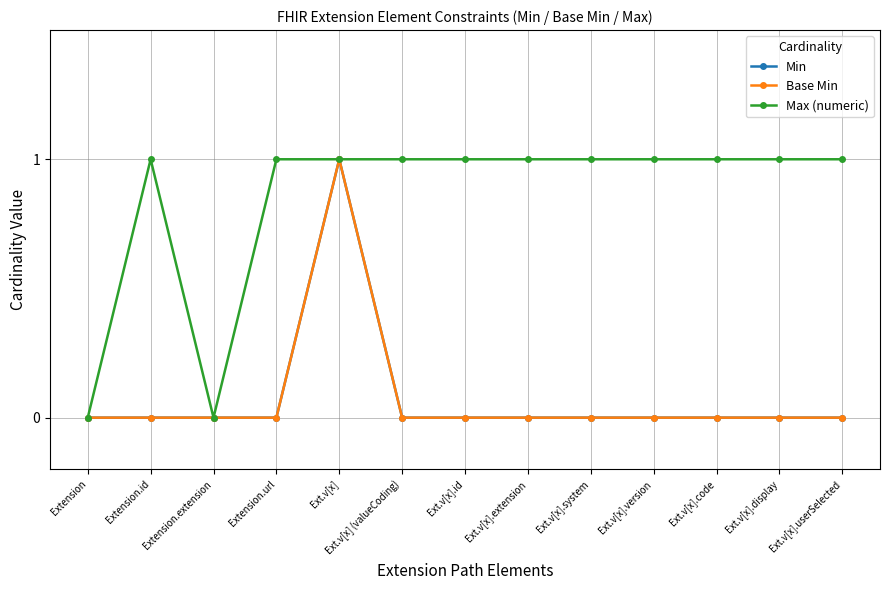

In Base Min, how many points are higher than both neighbors (excluding endpoints)?

1